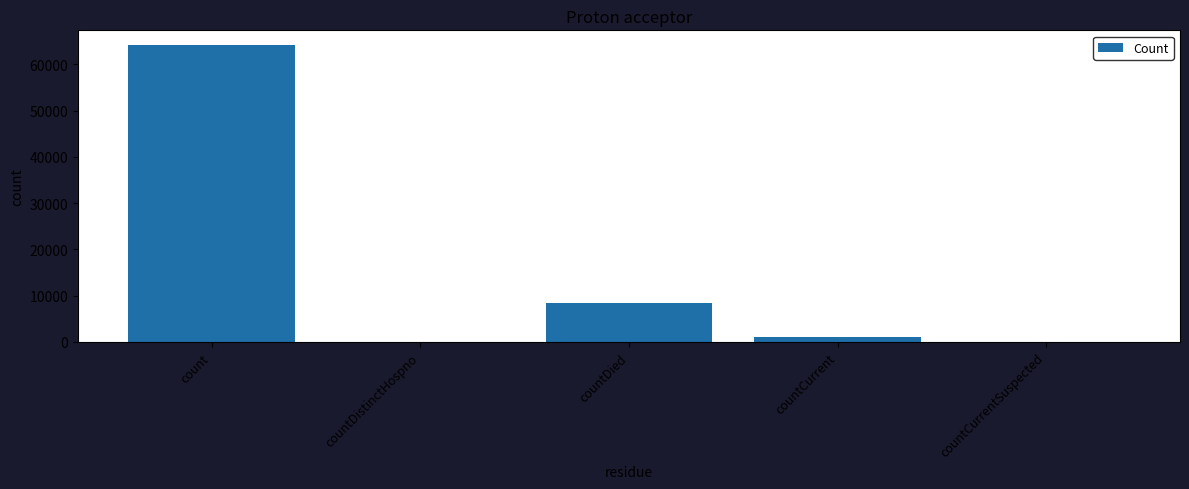

At which label does the data first exceed 1027?

count